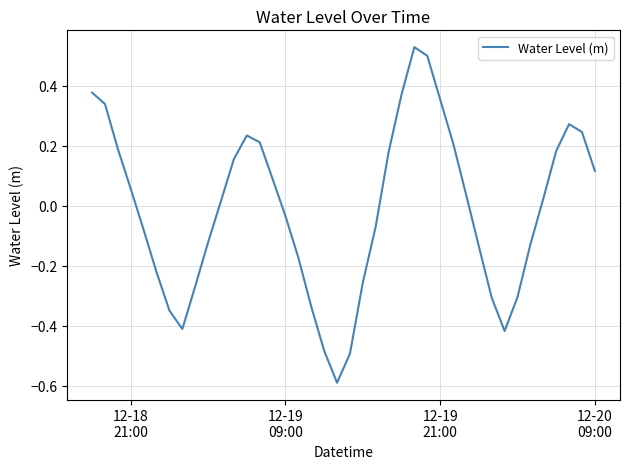

What is the smallest value displayed?

-0.6